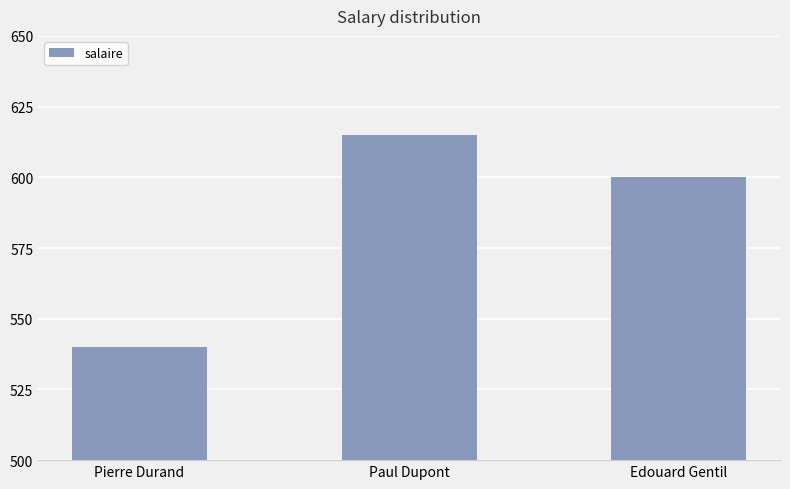

How many series are shown in this chart?

1